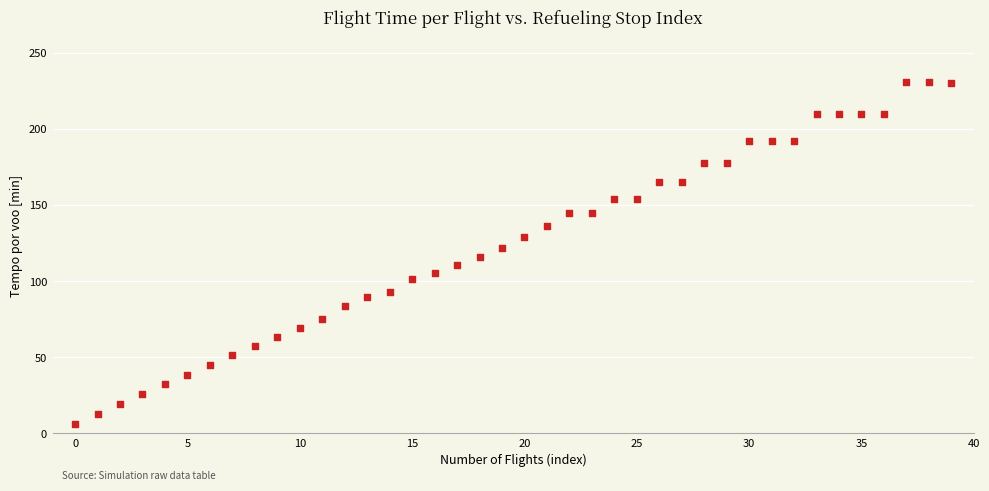

What is the range of Y values (max minus min)?

224.1